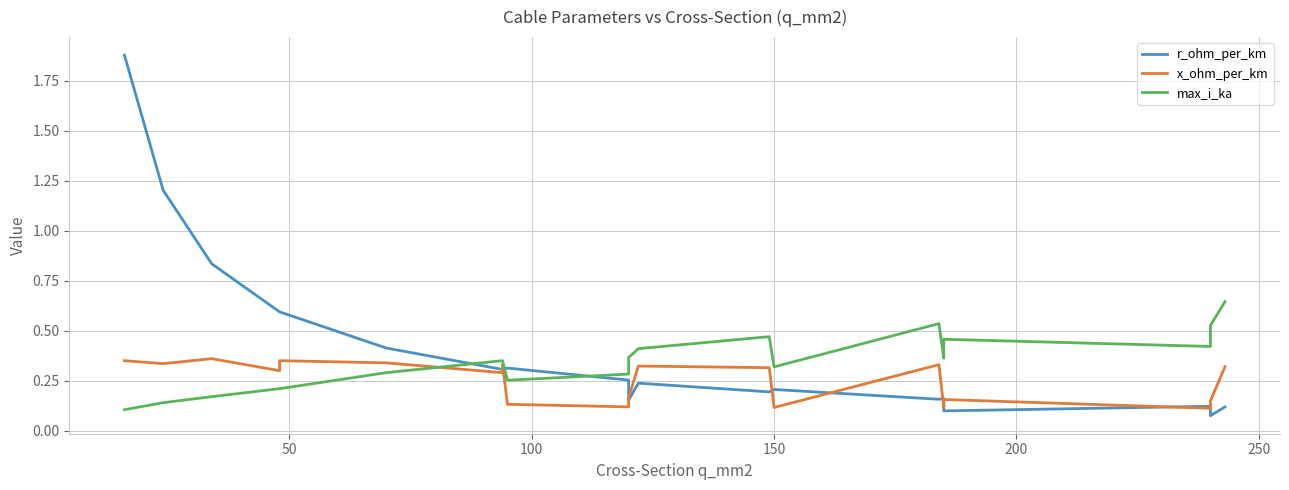

How many x_ohm_per_km values are between 0 and 1?

20